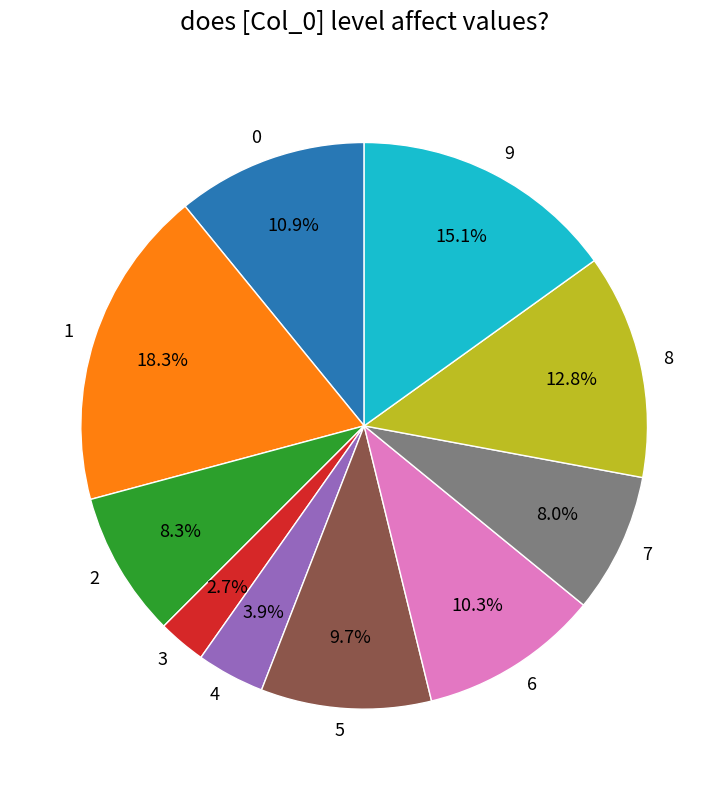

What portion of the pie excludes 3?

97.3%